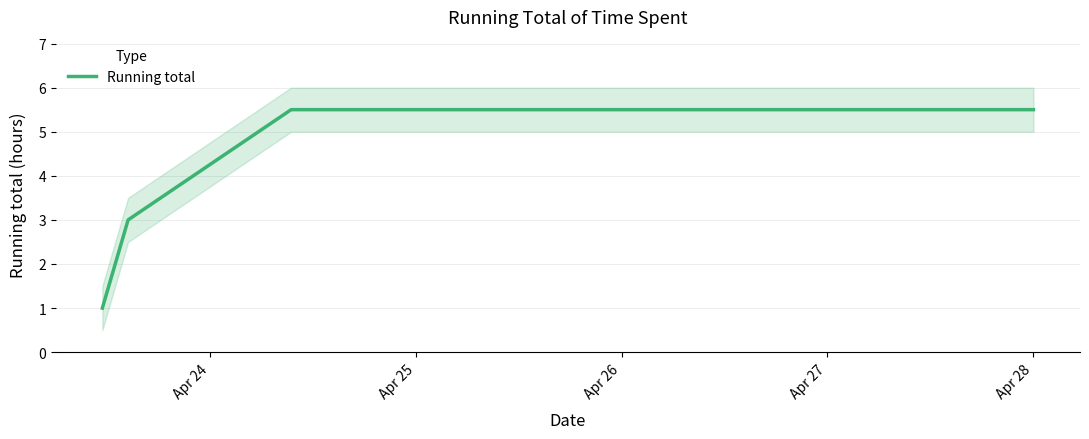

Reading left to right, extract all data points from this chart.

1.0	3.0	5.5	5.5	5.5	5.5	5.5